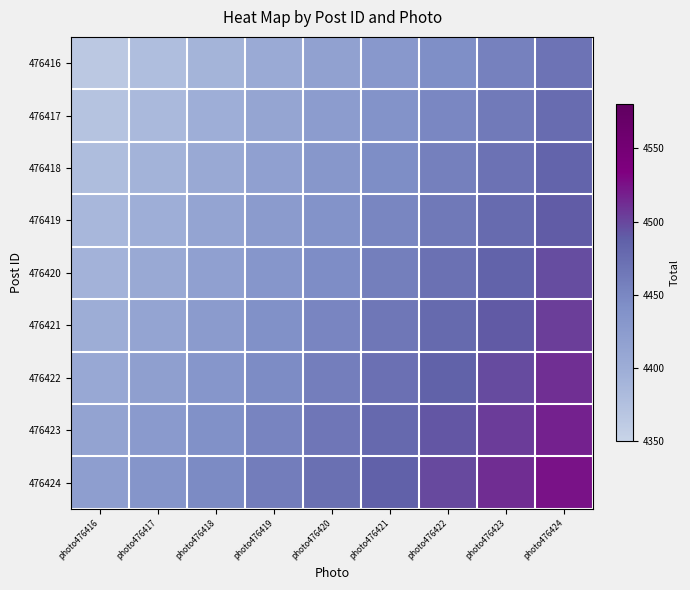

Which has a higher value, photo476419 or photo476418?

photo476419